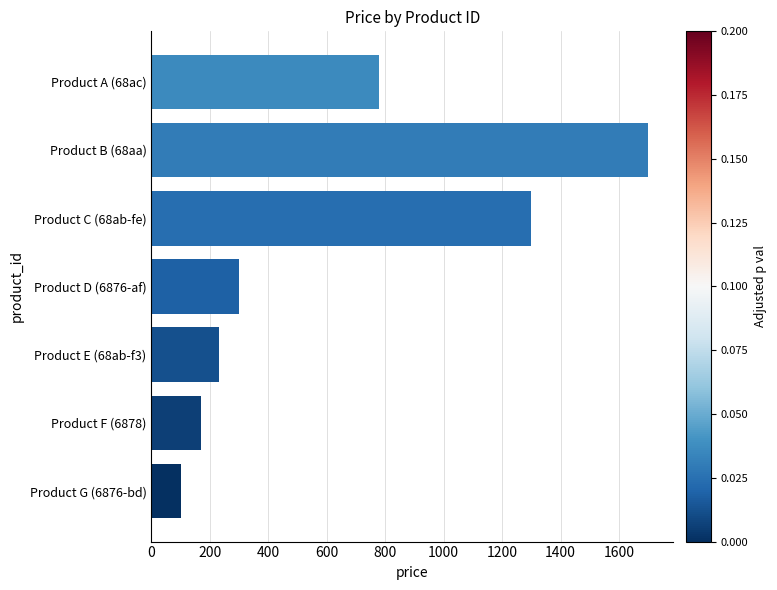

List the labels in order of value, smallest first.

Product G (6876-bd), Product F (6878), Product E (68ab-f3), Product D (6876-af), Product A (68ac), Product C (68ab-fe), Product B (68aa)